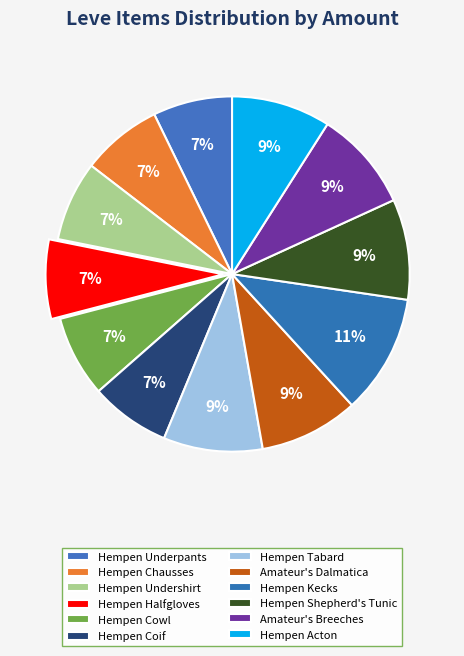

How many segments does this pie chart have?

12